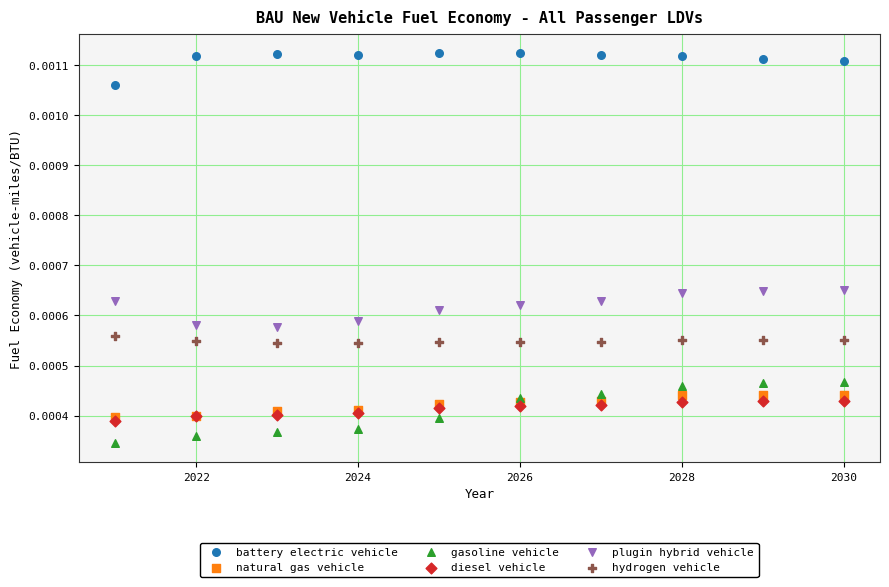

Which series reaches the minimum Y coordinate?

gasoline vehicle